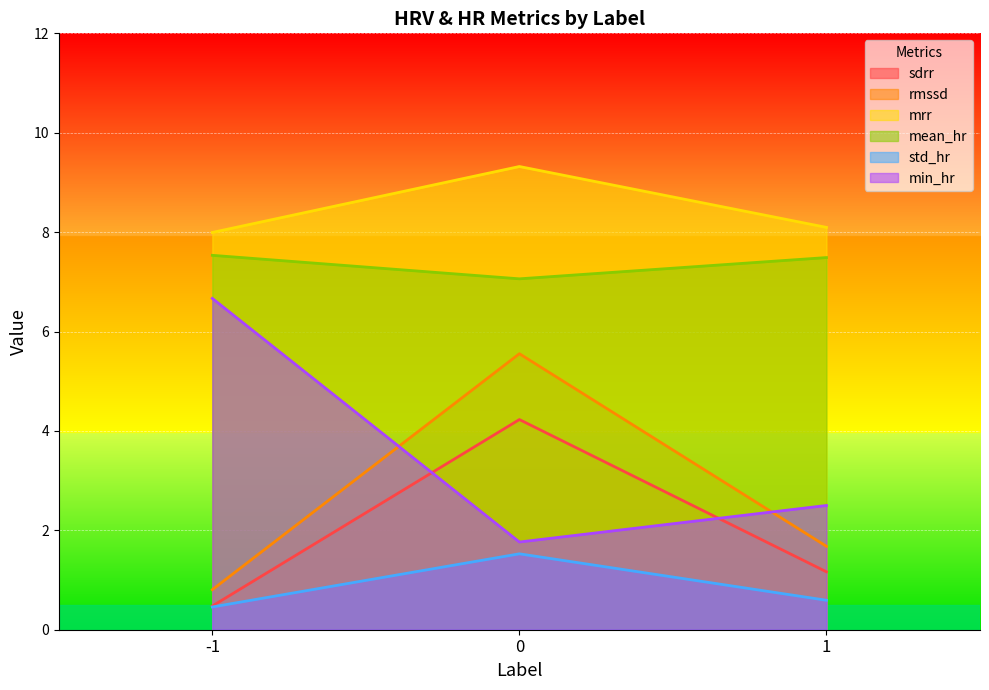

What is the sum of all min_hr values?

10.9